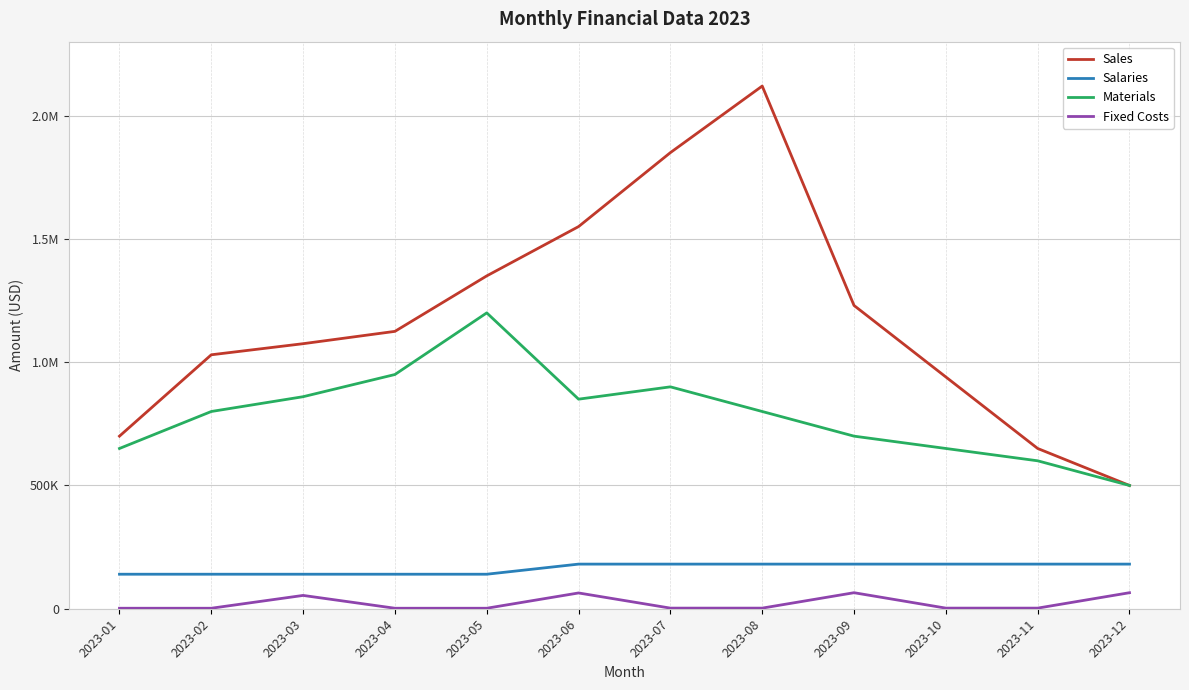

Reading right to left, transcribe all the data shown in this chart.

Sales: 2023-12=500000	2023-11=650000	2023-10=940000	2023-09=1230000	2023-08=2120000	2023-07=1850000	2023-06=1550000	2023-05=1350000	2023-04=1125000	2023-03=1075000	2023-02=1030000	2023-01=700000
Salaries: 2023-12=181000	2023-11=181000	2023-10=181000	2023-09=181000	2023-08=181000	2023-07=181000	2023-06=181000	2023-05=140000	2023-04=140000	2023-03=140000	2023-02=140000	2023-01=140000
Materials: 2023-12=500000	2023-11=600000	2023-10=650000	2023-09=700000	2023-08=800000	2023-07=900000	2023-06=850000	2023-05=1200000	2023-04=950000	2023-03=860000	2023-02=800000	2023-01=650000
Fixed Costs: 2023-12=65000	2023-11=2500	2023-10=2500	2023-09=65000	2023-08=2500	2023-07=2500	2023-06=64000	2023-05=2000	2023-04=2000	2023-03=54000	2023-02=2000	2023-01=2000